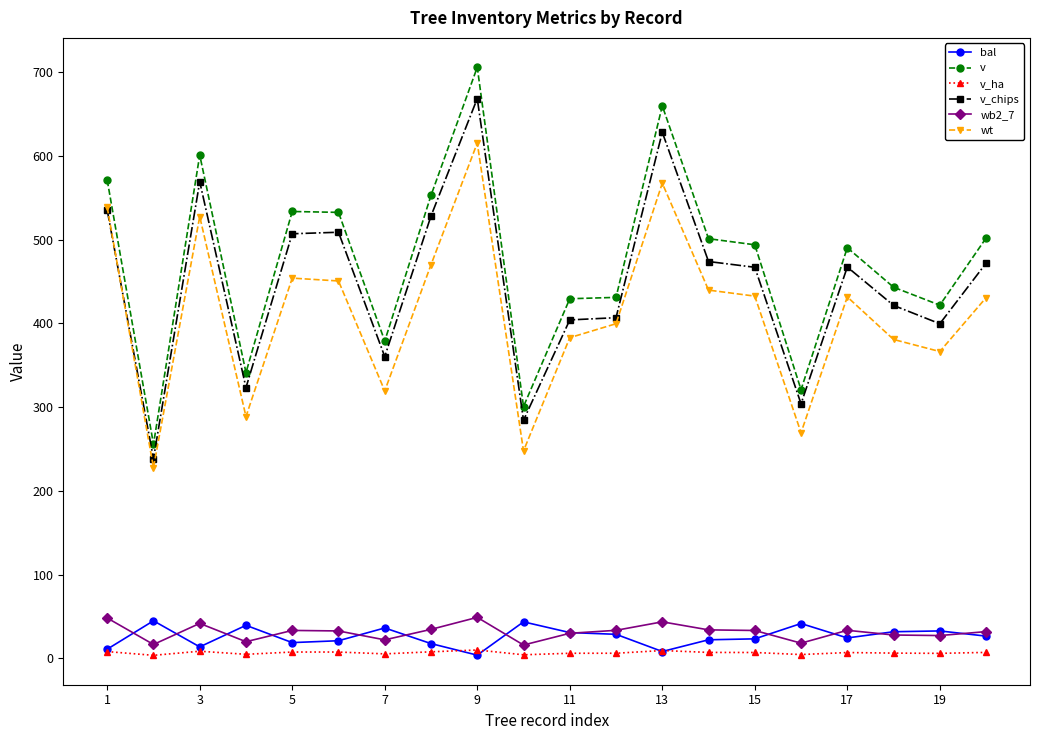

Which series has the largest range (max minus min)?

v